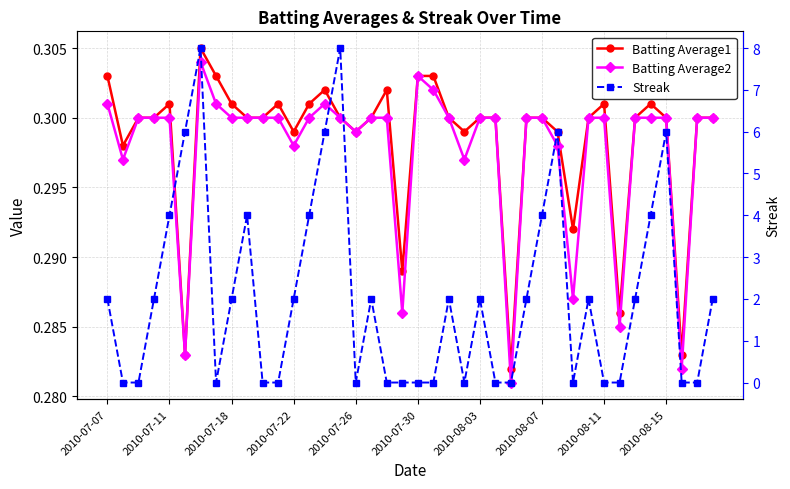

List the series in order of their peak value, lowest first.

Batting Average2, Batting Average1, Streak